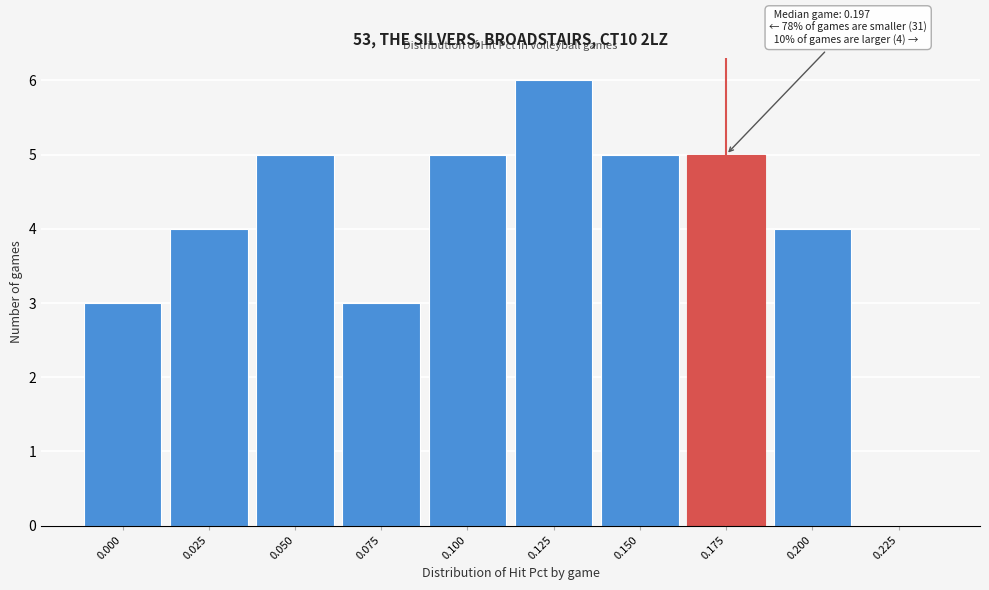

Reading right to left, extract all data points from this chart.

0.225=0	0.200=4	0.175=5	0.150=5	0.125=6	0.100=5	0.075=3	0.050=5	0.025=4	0.000=3